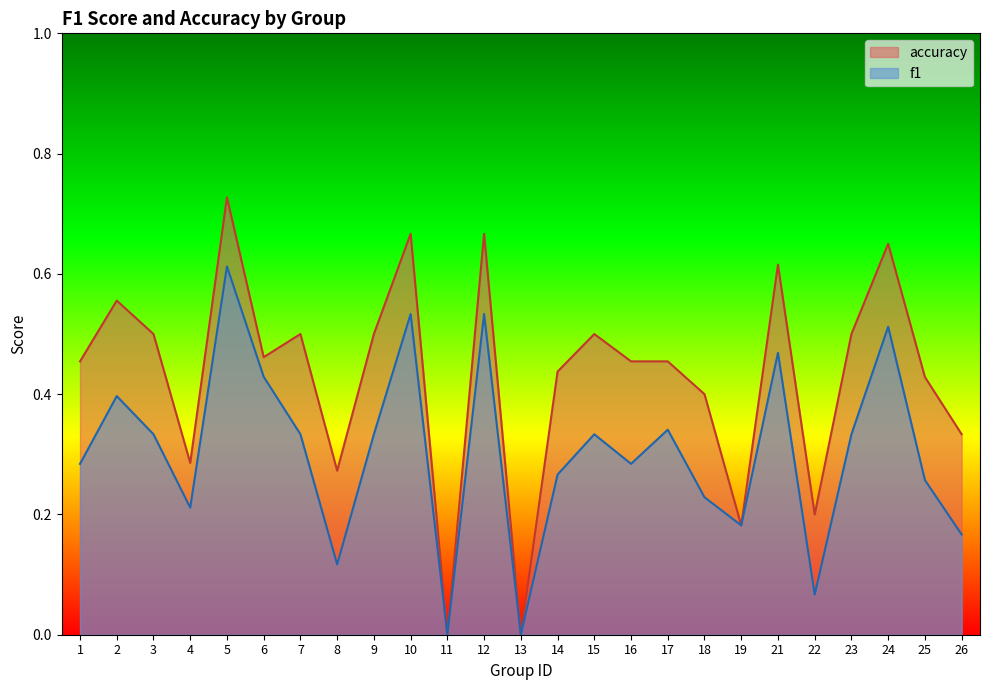

In accuracy, how many points are higher than both neighbors (excluding endpoints)?

8